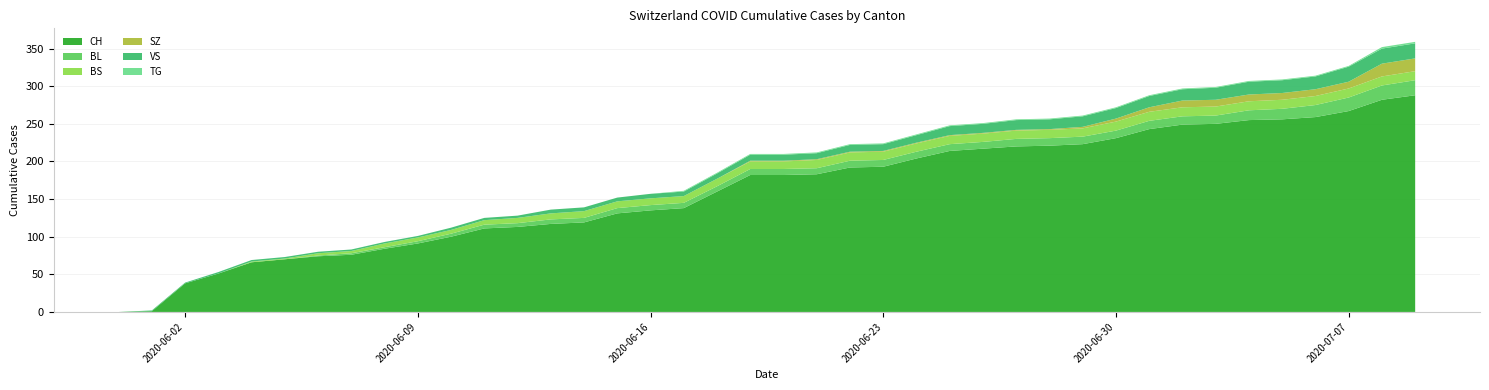

Reading left to right, what are all the values shown in this chart?

CH: 2020-05-31=0	2020-06-01=1	2020-06-02=38	2020-06-03=51	2020-06-04=66	2020-06-05=70	2020-06-06=74	2020-06-07=76	2020-06-08=84	2020-06-09=91	2020-06-10=100	2020-06-11=111	2020-06-12=113	2020-06-13=117	2020-06-14=119	2020-06-15=131	2020-06-16=135	2020-06-17=138	2020-06-18=160	2020-06-19=182	2020-06-20=182	2020-06-21=183	2020-06-22=192	2020-06-23=193	2020-06-24=204	2020-06-25=214	2020-06-26=217	2020-06-27=220	2020-06-28=221	2020-06-29=223	2020-06-30=231	2020-07-01=243	2020-07-02=249	2020-07-03=250	2020-07-04=255	2020-07-05=256	2020-07-06=259	2020-07-07=267	2020-07-08=282	2020-07-09=288
BL: 2020-05-31=0	2020-06-01=0	2020-06-02=0	2020-06-03=0	2020-06-04=0	2020-06-05=0	2020-06-06=1	2020-06-07=2	2020-06-08=2	2020-06-09=3	2020-06-10=4	2020-06-11=5	2020-06-12=5	2020-06-13=6	2020-06-14=6	2020-06-15=7	2020-06-16=7	2020-06-17=7	2020-06-18=7	2020-06-19=8	2020-06-20=8	2020-06-21=8	2020-06-22=9	2020-06-23=9	2020-06-24=9	2020-06-25=9	2020-06-26=9	2020-06-27=10	2020-06-28=10	2020-06-29=10	2020-06-30=10	2020-07-01=11	2020-07-02=11	2020-07-03=11	2020-07-04=13	2020-07-05=14	2020-07-06=16	2020-07-07=18	2020-07-08=19	2020-07-09=20
BS: 2020-05-31=0	2020-06-01=0	2020-06-02=0	2020-06-03=0	2020-06-04=1	2020-06-05=1	2020-06-06=3	2020-06-07=3	2020-06-08=5	2020-06-09=5	2020-06-10=5	2020-06-11=6	2020-06-12=7	2020-06-13=8	2020-06-14=9	2020-06-15=9	2020-06-16=9	2020-06-17=9	2020-06-18=10	2020-06-19=10	2020-06-20=10	2020-06-21=11	2020-06-22=11	2020-06-23=11	2020-06-24=11	2020-06-25=11	2020-06-26=11	2020-06-27=11	2020-06-28=11	2020-06-29=11	2020-06-30=12	2020-07-01=12	2020-07-02=12	2020-07-03=12	2020-07-04=12	2020-07-05=12	2020-07-06=12	2020-07-07=12	2020-07-08=12	2020-07-09=12
SZ: 2020-05-31=0	2020-06-01=0	2020-06-02=0	2020-06-03=0	2020-06-04=0	2020-06-05=0	2020-06-06=0	2020-06-07=0	2020-06-08=0	2020-06-09=0	2020-06-10=0	2020-06-11=0	2020-06-12=0	2020-06-13=0	2020-06-14=0	2020-06-15=0	2020-06-16=0	2020-06-17=0	2020-06-18=0	2020-06-19=1	2020-06-20=1	2020-06-21=1	2020-06-22=1	2020-06-23=1	2020-06-24=1	2020-06-25=1	2020-06-26=1	2020-06-27=1	2020-06-28=1	2020-06-29=2	2020-06-30=4	2020-07-01=6	2020-07-02=9	2020-07-03=9	2020-07-04=9	2020-07-05=9	2020-07-06=9	2020-07-07=9	2020-07-08=17	2020-07-09=17
VS: 2020-05-31=0	2020-06-01=1	2020-06-02=1	2020-06-03=2	2020-06-04=2	2020-06-05=2	2020-06-06=2	2020-06-07=2	2020-06-08=2	2020-06-09=2	2020-06-10=3	2020-06-11=3	2020-06-12=3	2020-06-13=5	2020-06-14=5	2020-06-15=5	2020-06-16=6	2020-06-17=6	2020-06-18=7	2020-06-19=8	2020-06-20=8	2020-06-21=8	2020-06-22=9	2020-06-23=9	2020-06-24=10	2020-06-25=12	2020-06-26=12	2020-06-27=13	2020-06-28=13	2020-06-29=14	2020-06-30=14	2020-07-01=15	2020-07-02=15	2020-07-03=16	2020-07-04=17	2020-07-05=17	2020-07-06=17	2020-07-07=20	2020-07-08=20	2020-07-09=20
TG: 2020-05-31=0	2020-06-01=0	2020-06-02=0	2020-06-03=0	2020-06-04=0	2020-06-05=0	2020-06-06=0	2020-06-07=0	2020-06-08=0	2020-06-09=0	2020-06-10=0	2020-06-11=0	2020-06-12=0	2020-06-13=0	2020-06-14=0	2020-06-15=0	2020-06-16=0	2020-06-17=1	2020-06-18=1	2020-06-19=1	2020-06-20=1	2020-06-21=1	2020-06-22=1	2020-06-23=1	2020-06-24=1	2020-06-25=1	2020-06-26=1	2020-06-27=1	2020-06-28=1	2020-06-29=1	2020-06-30=1	2020-07-01=1	2020-07-02=1	2020-07-03=1	2020-07-04=1	2020-07-05=1	2020-07-06=1	2020-07-07=1	2020-07-08=2	2020-07-09=2